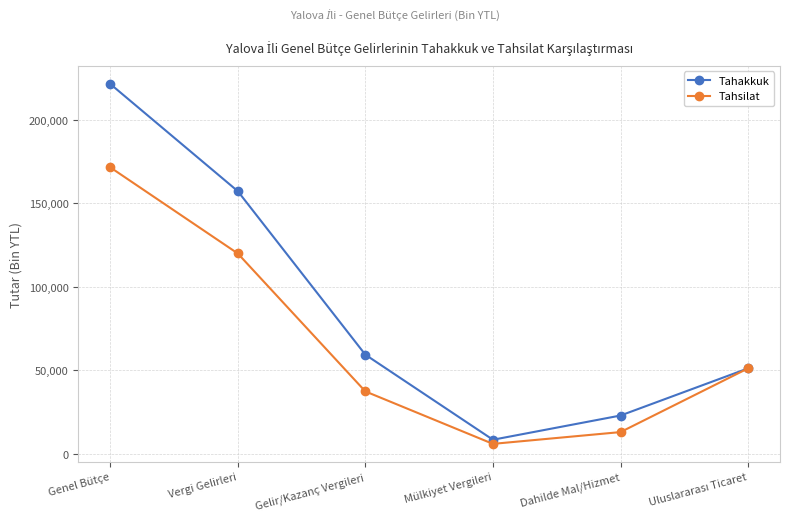

Does the chart have visible grid lines?

Yes